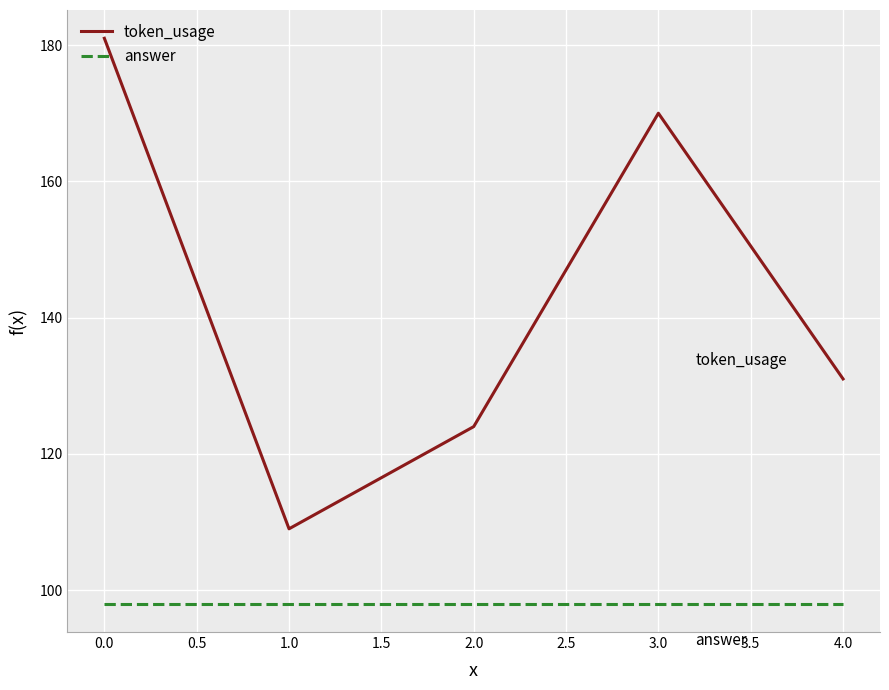

Rank the series by their maximum value, from highest to lowest.

token_usage, answer